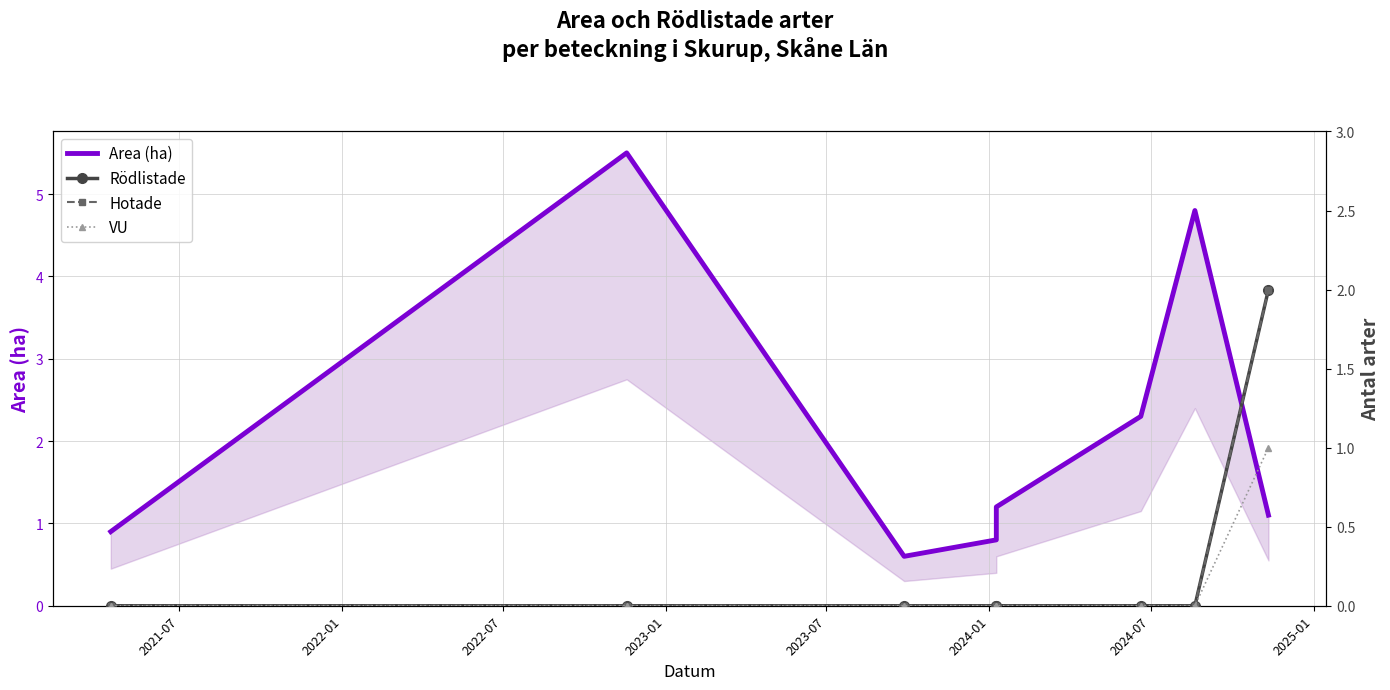

True or false: VU has more than 0 interior local peaks.

False